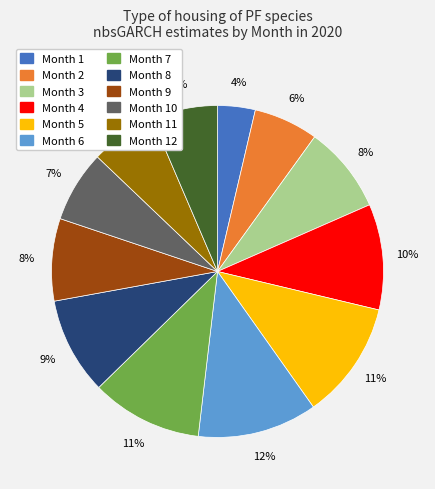

True or false: Month 11 accounts for 16% of the total.

False